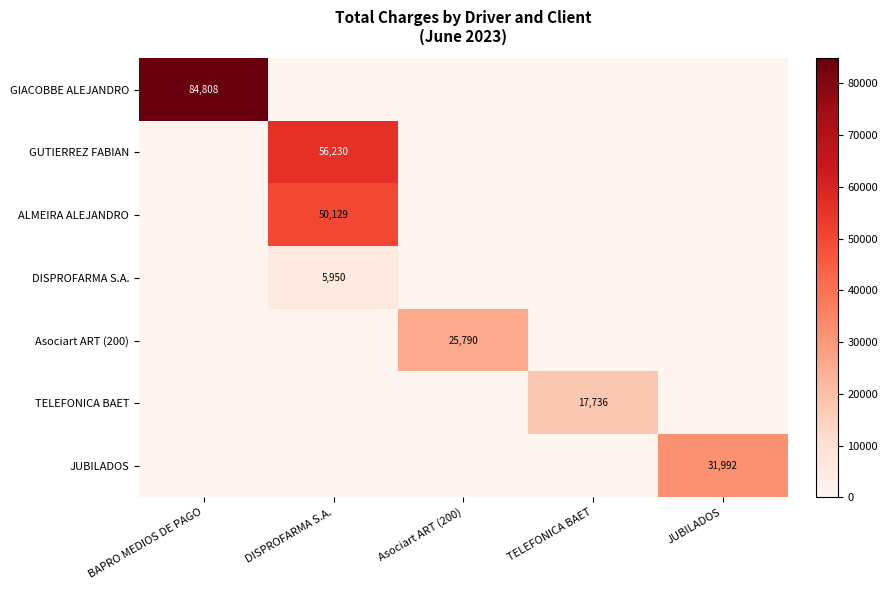

Rank the series at JUBILADOS from highest to lowest value.

JUBILADOS, GIACOBBE ALEJANDRO, GUTIERREZ FABIAN, ALMEIRA ALEJANDRO, DISPROFARMA S.A., Asociart ART (200), TELEFONICA BAET